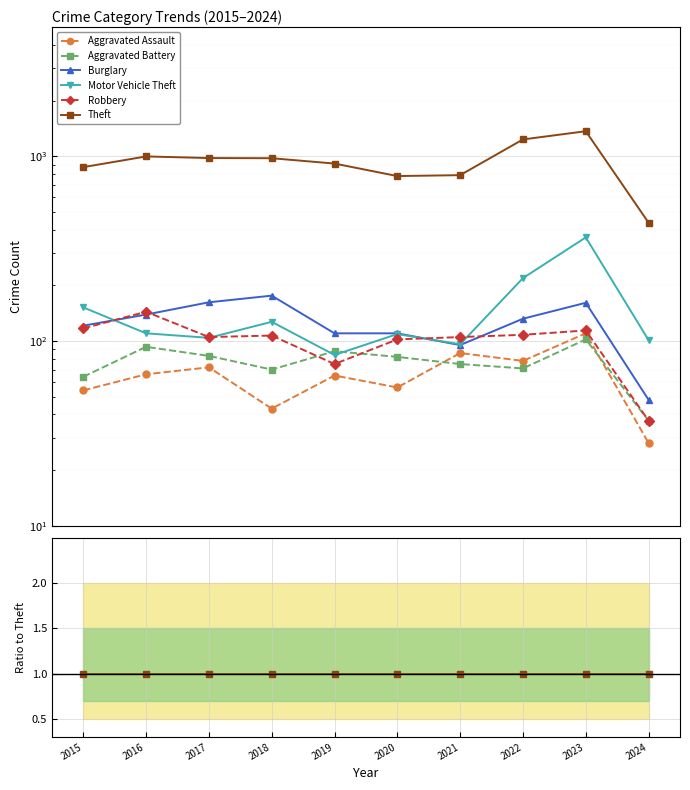

At which category is the sum across all series the highest?

2023